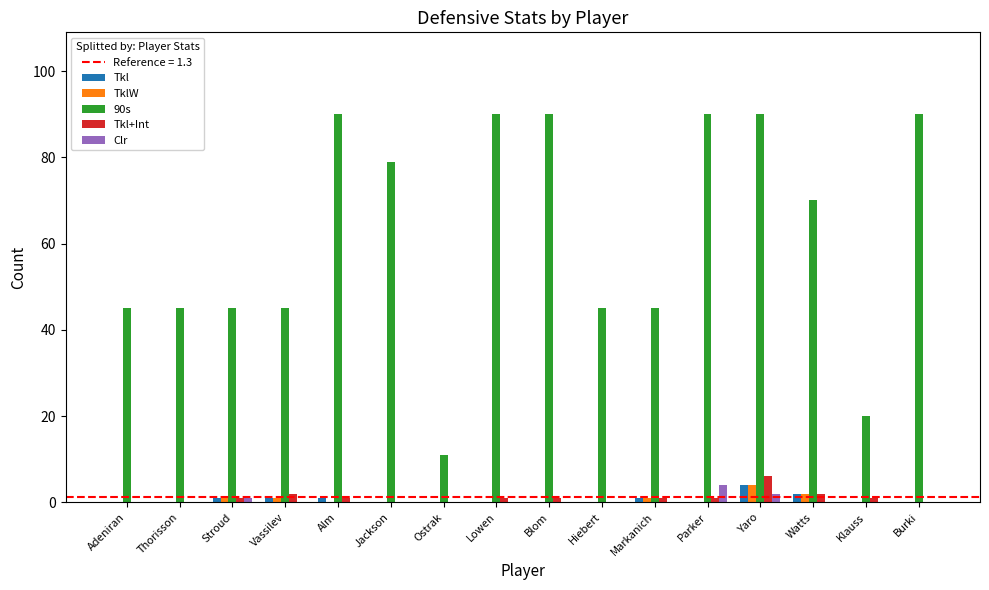

Are the bars horizontal?

No